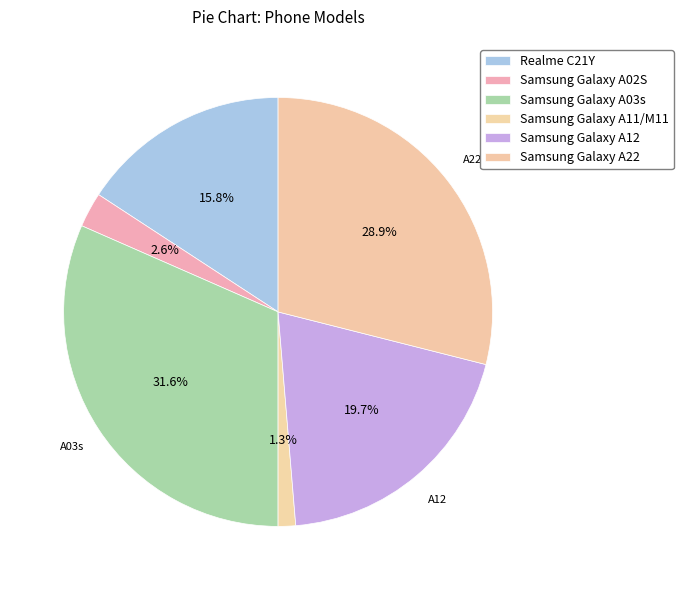

Is it true that Samsung Galaxy A12 is 25% of the pie?

False